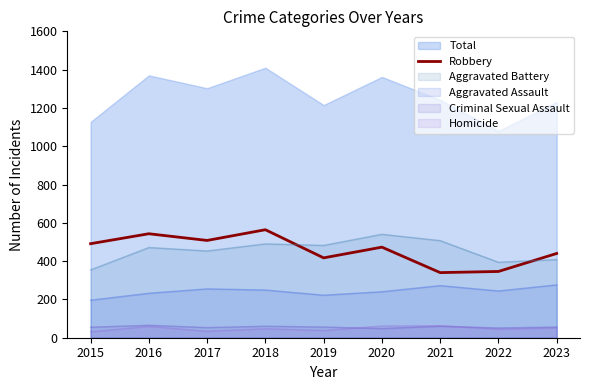

Where does the data first go above 473?

2015